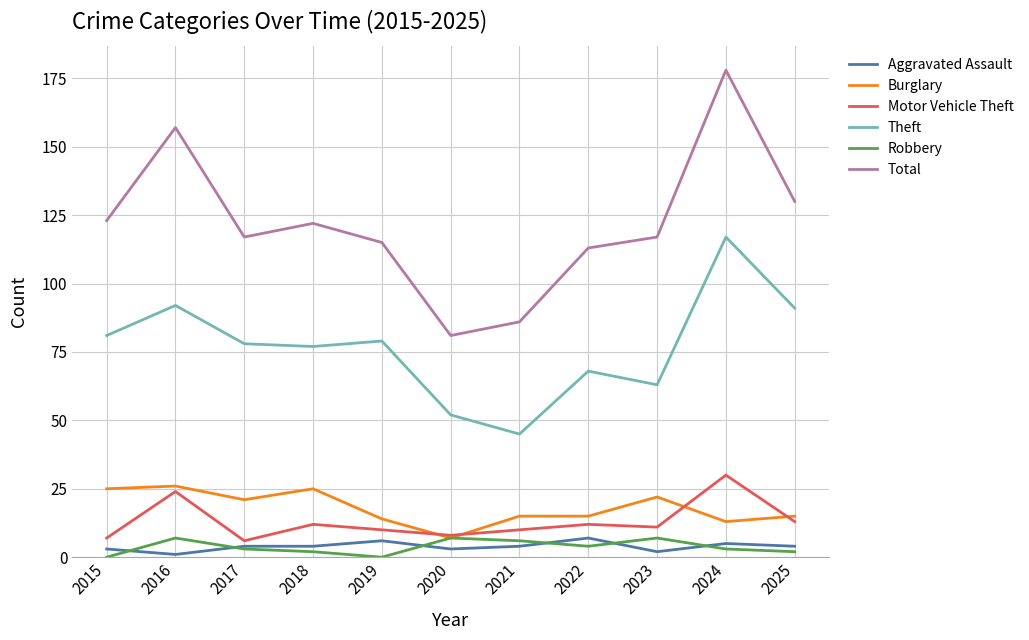

Where is Theft nearest to the value 81?

2015